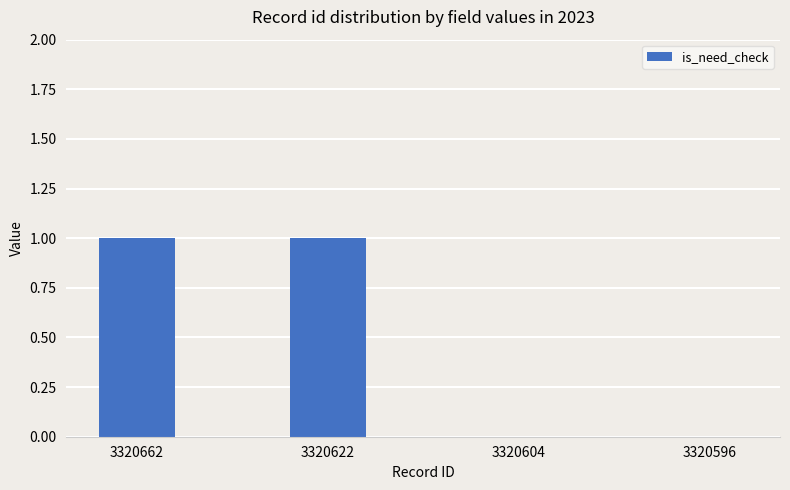

Count the number of categories in the chart.

4